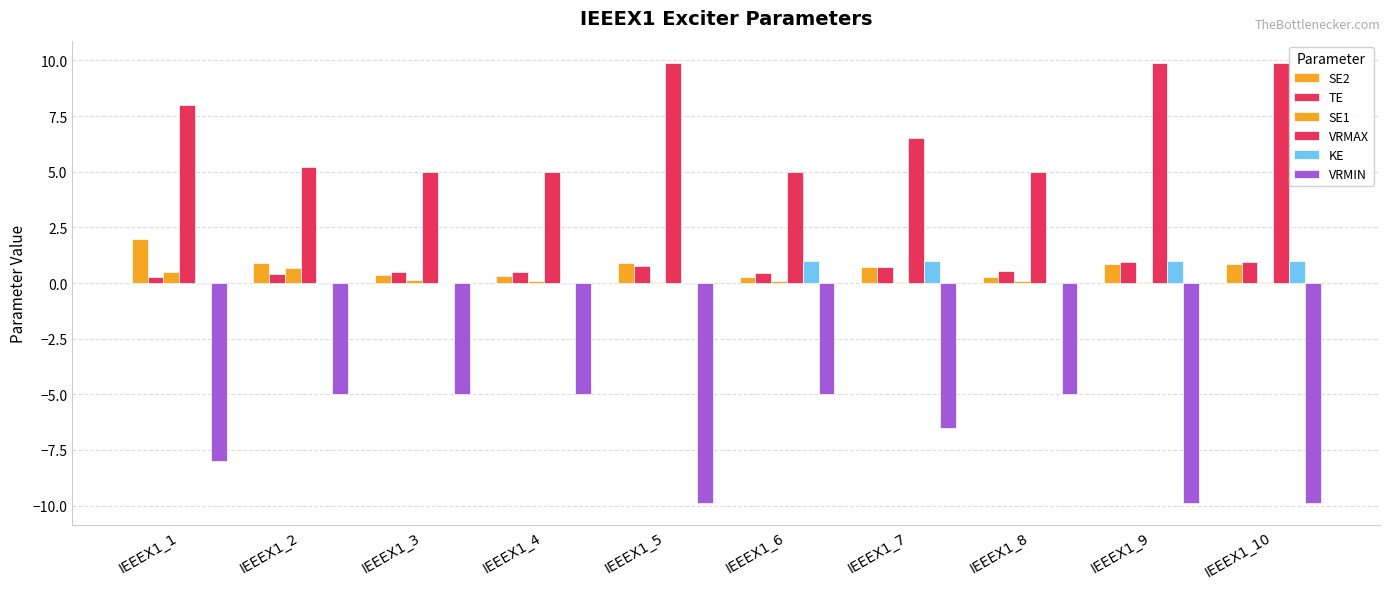

What is the difference between the maximum and minimum values in the VRMAX series?

4.9